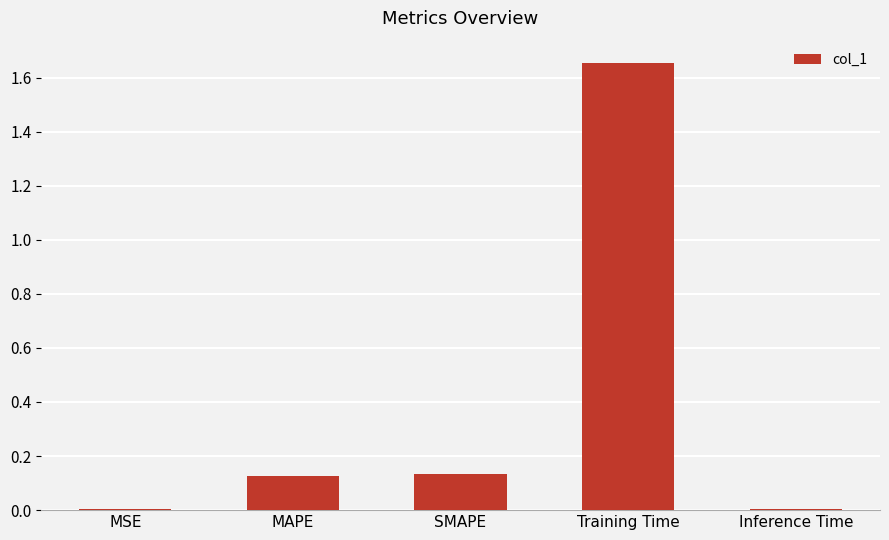

What is the change in value from MSE to Training Time?

+1.7